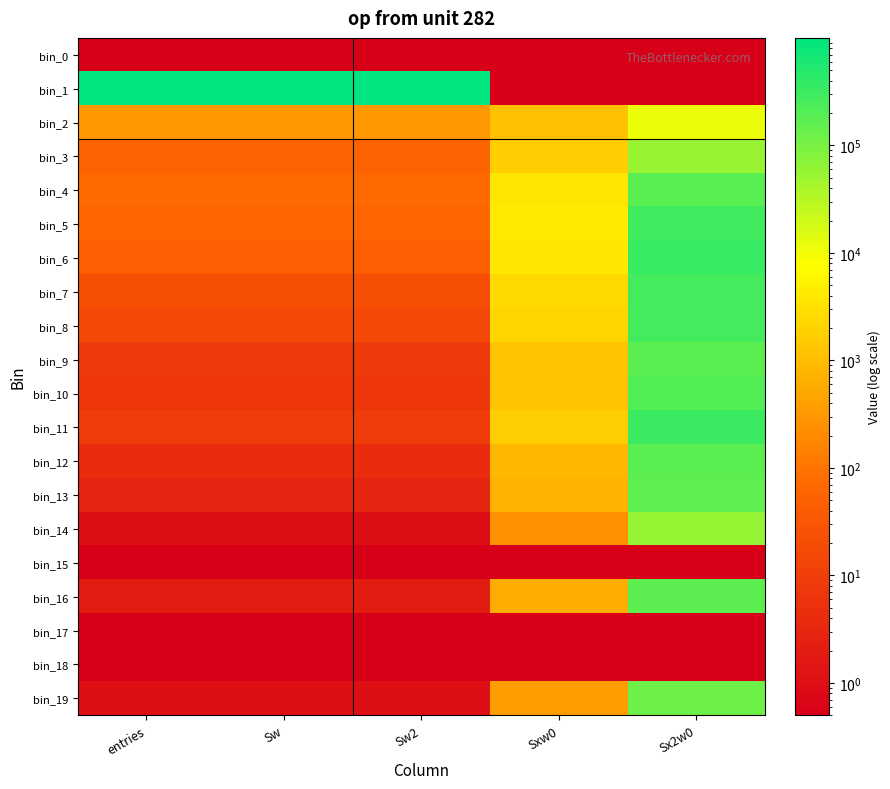

At which category is the sum across all series the highest?

Sx2w0